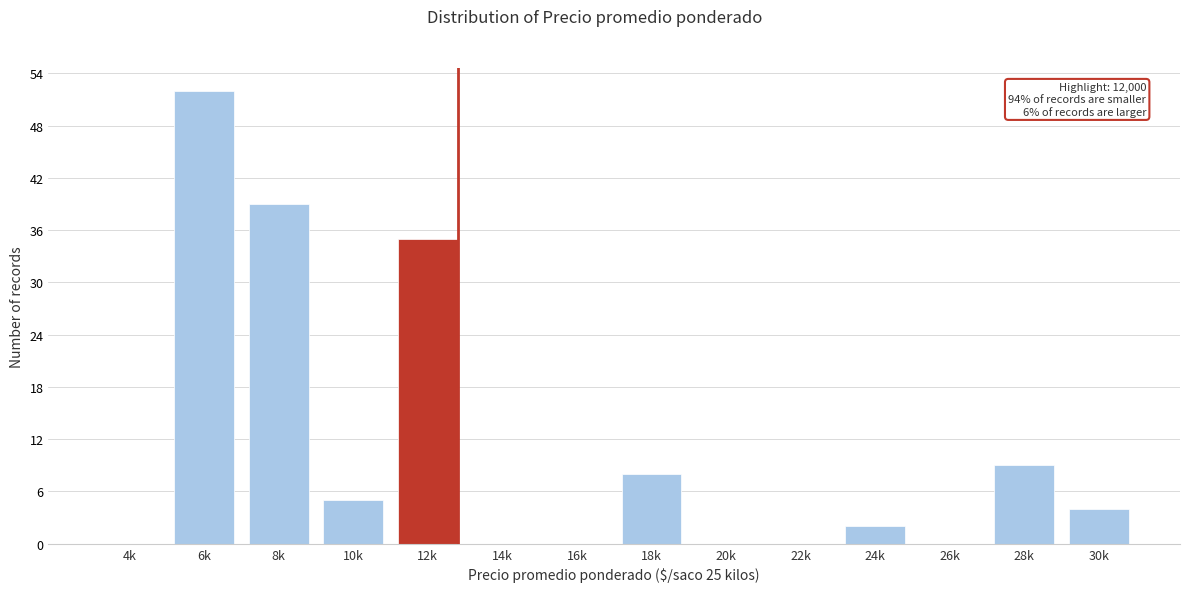

Reading left to right, transcribe all the data shown in this chart.

4k=0	6k=52	8k=39	10k=5	12k=35	14k=0	16k=0	18k=8	20k=0	22k=0	24k=2	26k=0	28k=9	30k=4